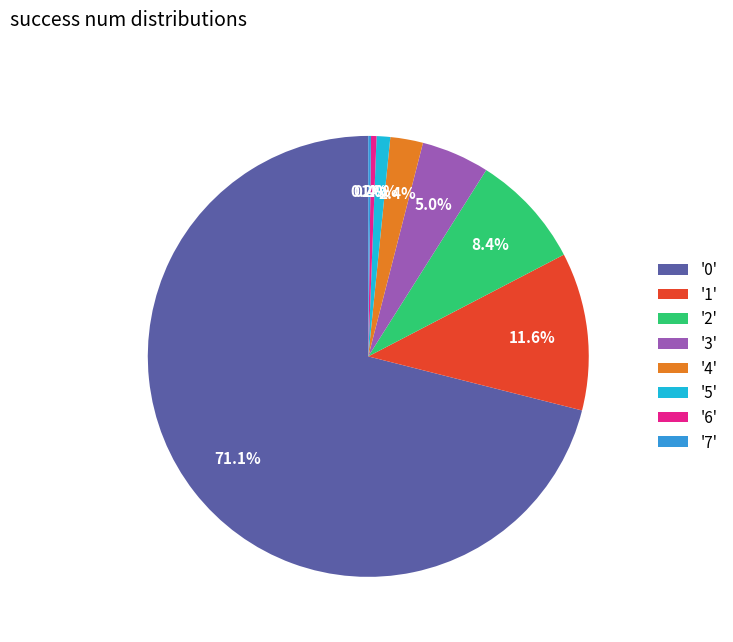

Which category has the biggest portion of the pie?

'0'